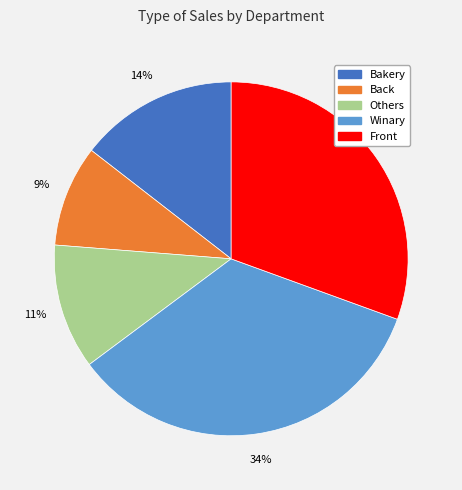

To the nearest percent, what is the difference between the largest and smallest slice percentages?

25%